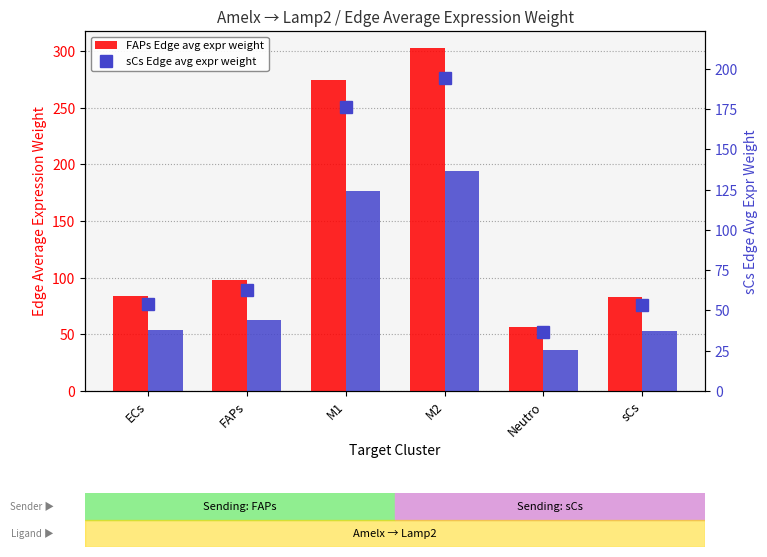

Reading right to left, what are all the values shown in this chart?

FAPs Edge avg expr weight: sCs=83.1	Neutro=56.9	M2=302.7	M1=274.3	FAPs=98.1	ECs=84.0
sCs Edge avg expr weight: sCs=53.4	Neutro=36.5	M2=194.4	M1=176.2	FAPs=63.0	ECs=53.9
sCs Edge avg expr weight (dot): sCs=53.4	Neutro=36.5	M2=194.4	M1=176.2	FAPs=63.0	ECs=53.9